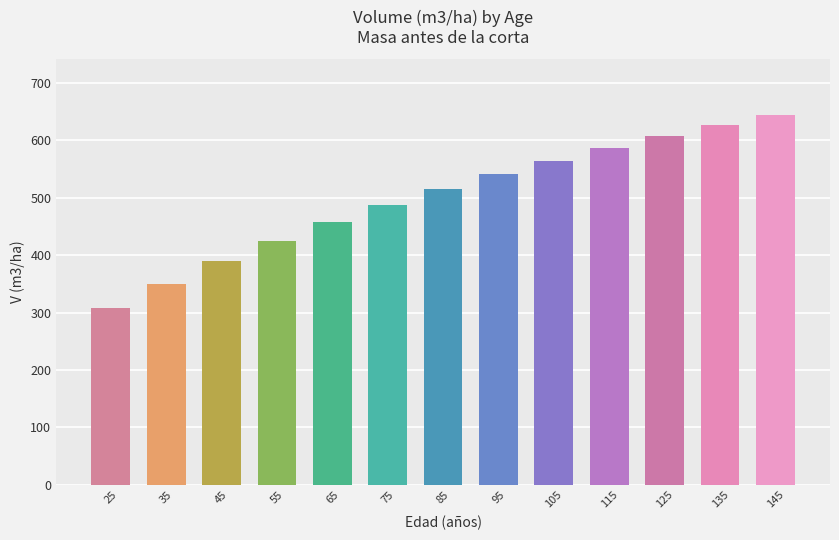

What is the smallest value displayed?

308.0